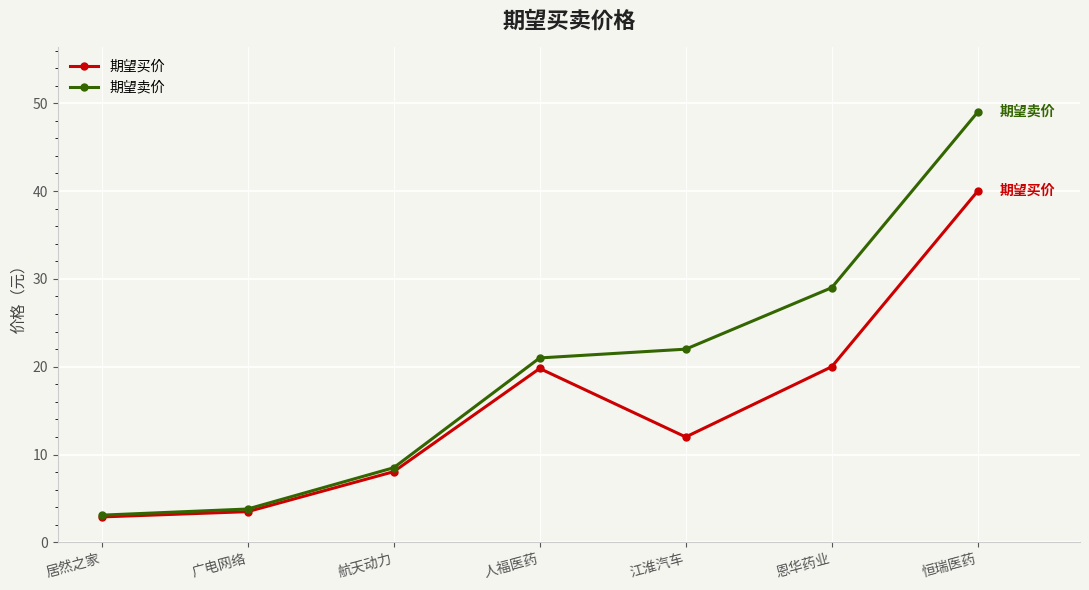

What are all the series names shown in the legend?

期望买价, 期望卖价